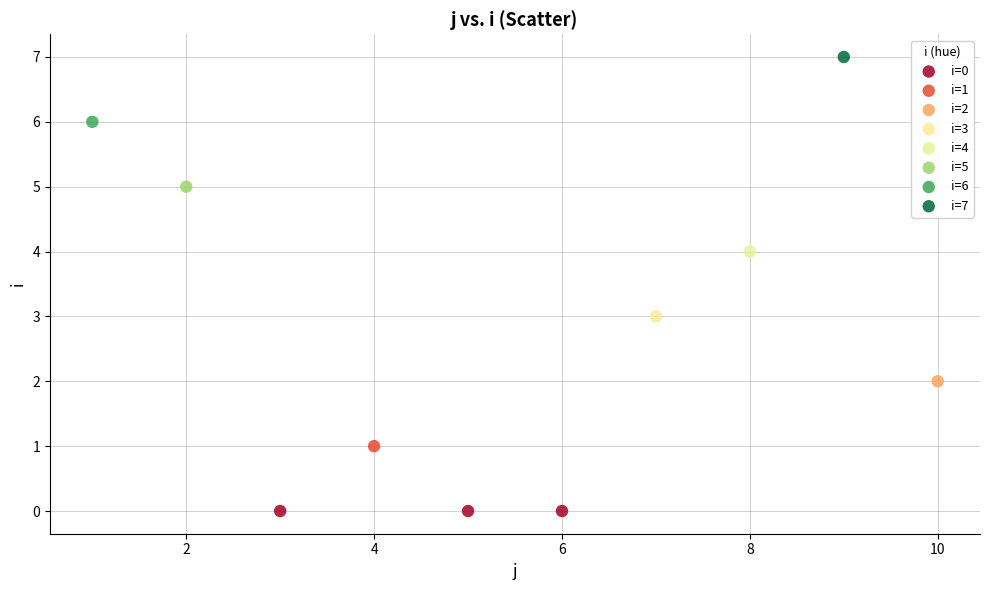

What are all the series names shown in the legend?

i=0, i=1, i=2, i=3, i=4, i=5, i=6, i=7